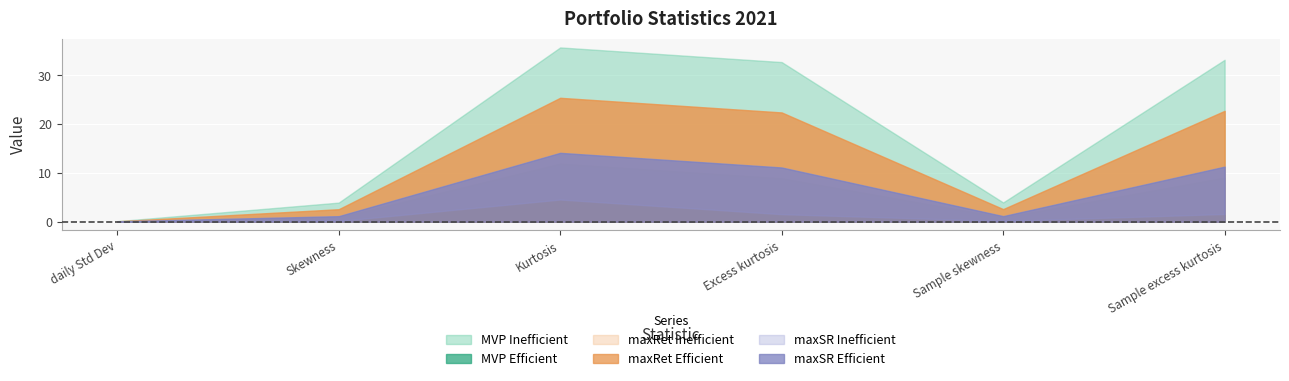

True or false: maxRet_Effic_2021 and MVP_Ineffic_2021 cross at least once.

False